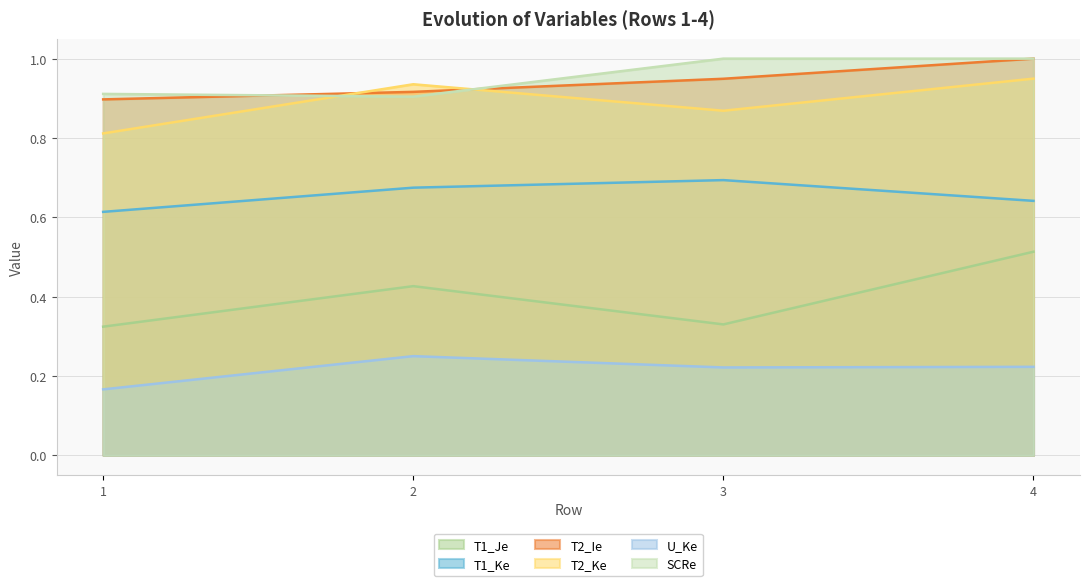

How many categories are shown in the chart?

4